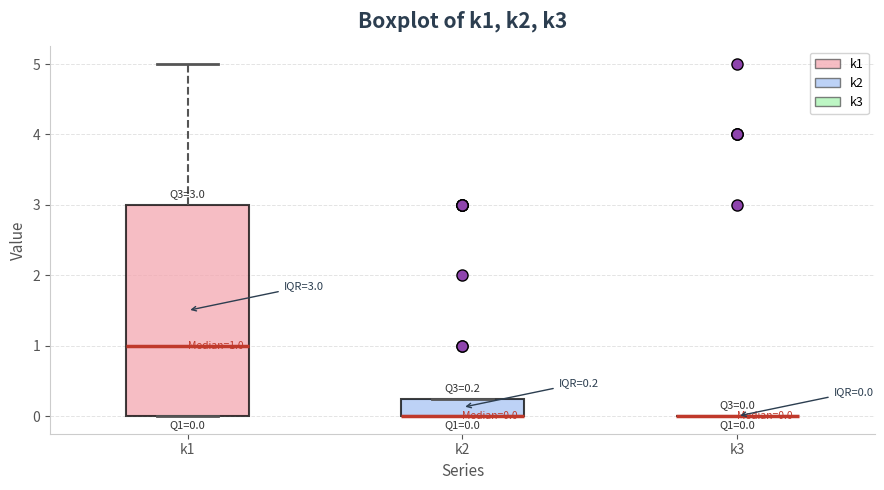

Comparing the boxes themselves (not the whiskers), which one is the tallest?

k1